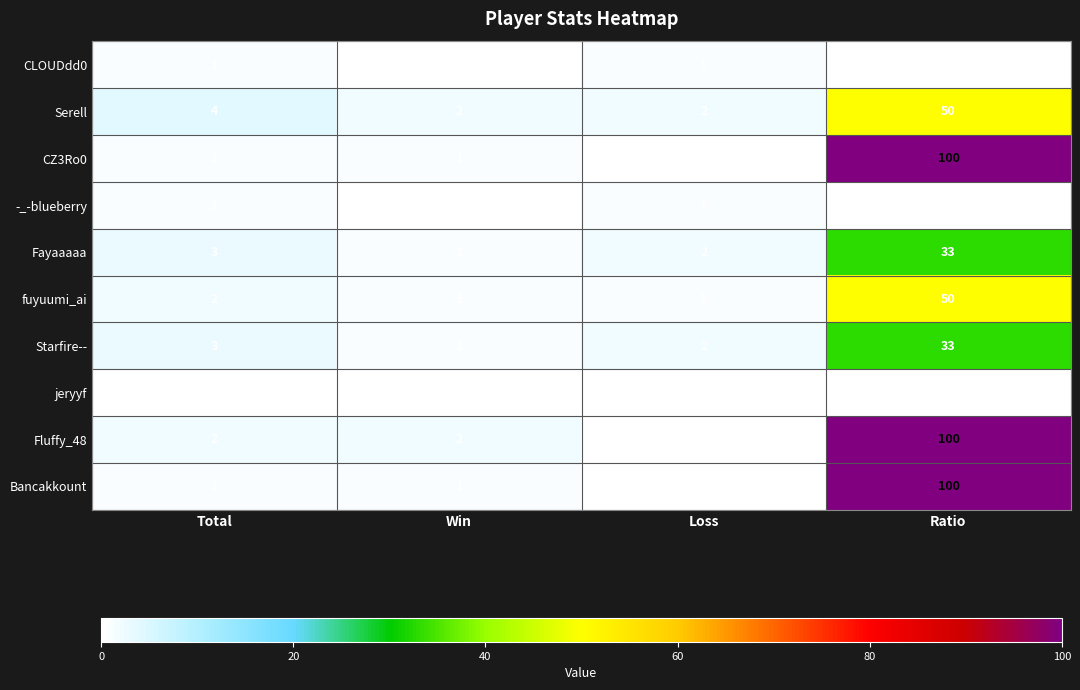

Between Win and Loss, which series saw the biggest shift?

Fluffy_48